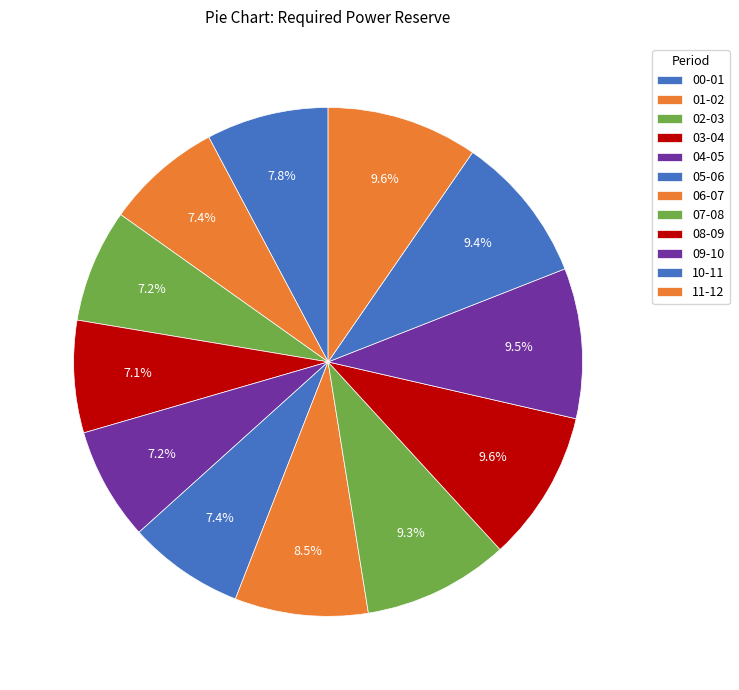

How many segments does this pie chart have?

12